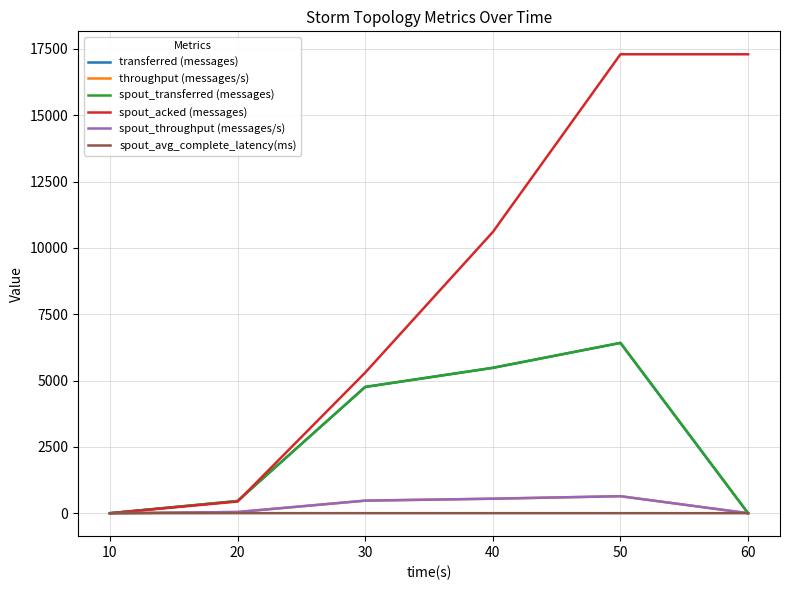

Is this an area chart (filled region under the line)?

No